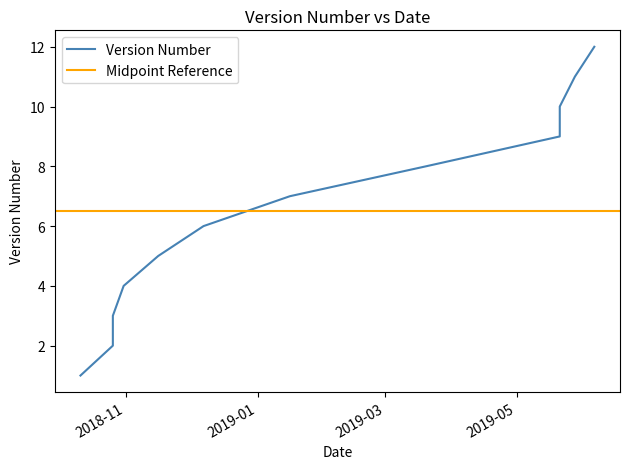

Reading left to right, list all the values displayed in this chart.

2018-10-11=1	2018-10-26=2	2018-10-26=3	2018-10-31=4	2018-11-16=5	2018-12-07=6	2019-01-16=7	2019-03-20=8	2019-05-21=9	2019-05-21=10	2019-05-28=11	2019-06-06=12